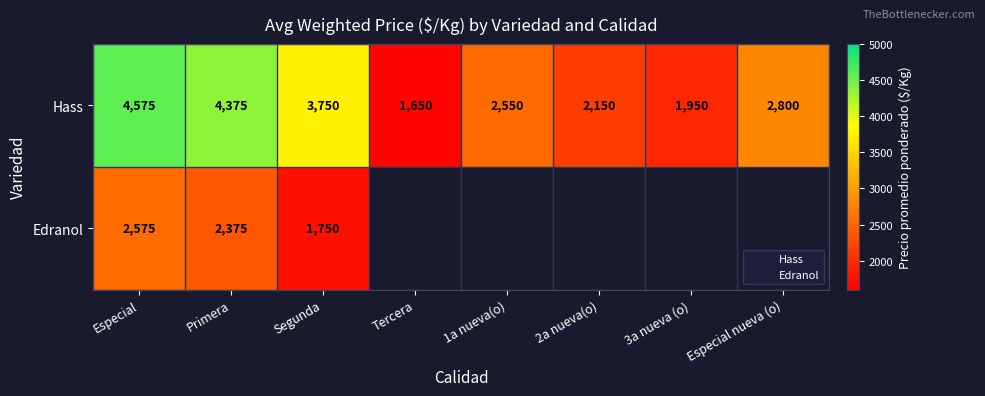

Which has a higher value, Segunda or 3a nueva (o)?

Segunda